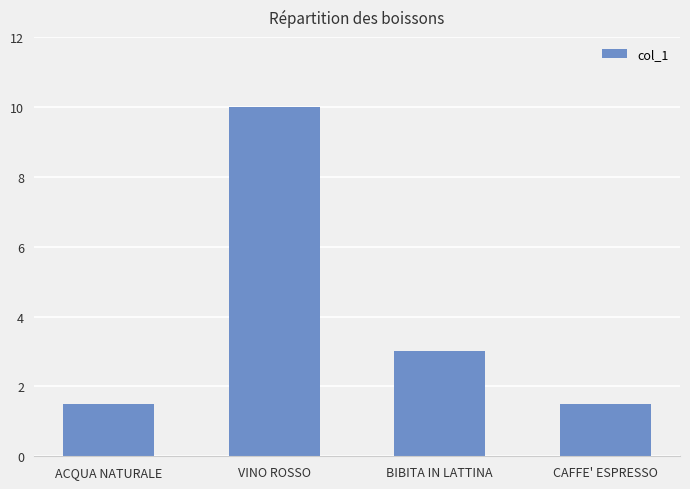

What is the approximate value at CAFFE' ESPRESSO?

1.5